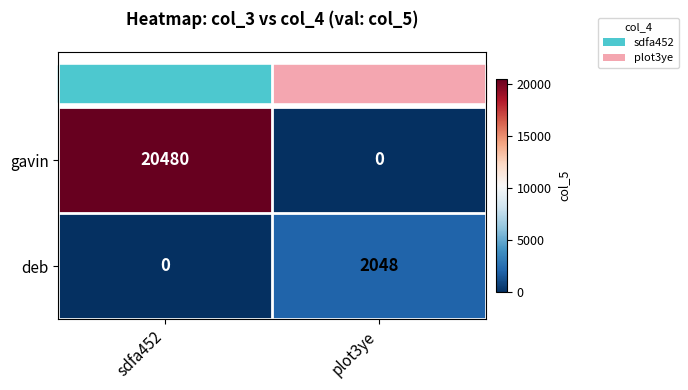

What is the average value of the gavin series?

10240